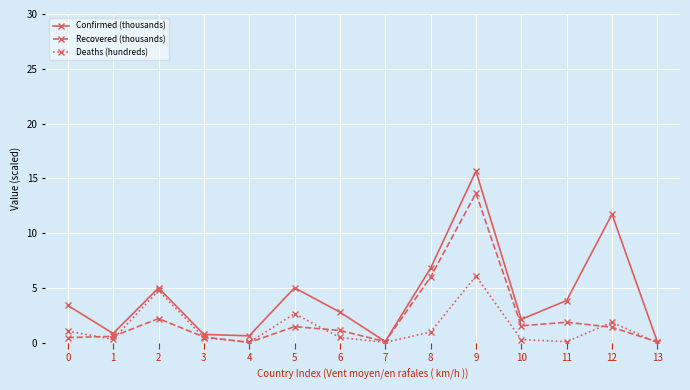

At which category is the sum across all series the highest?

9